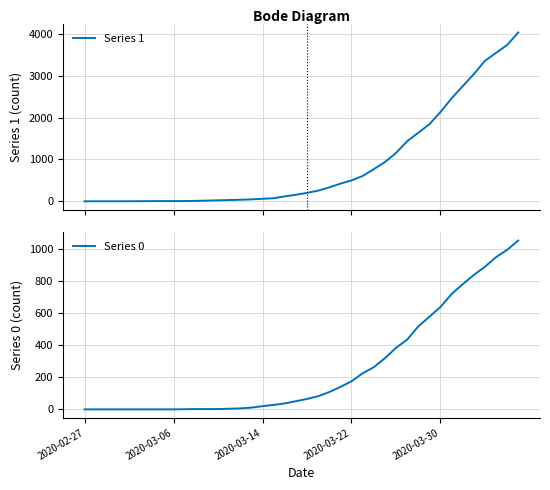

Rank the series at 15 from lowest to highest value.

Series 0, Series 1